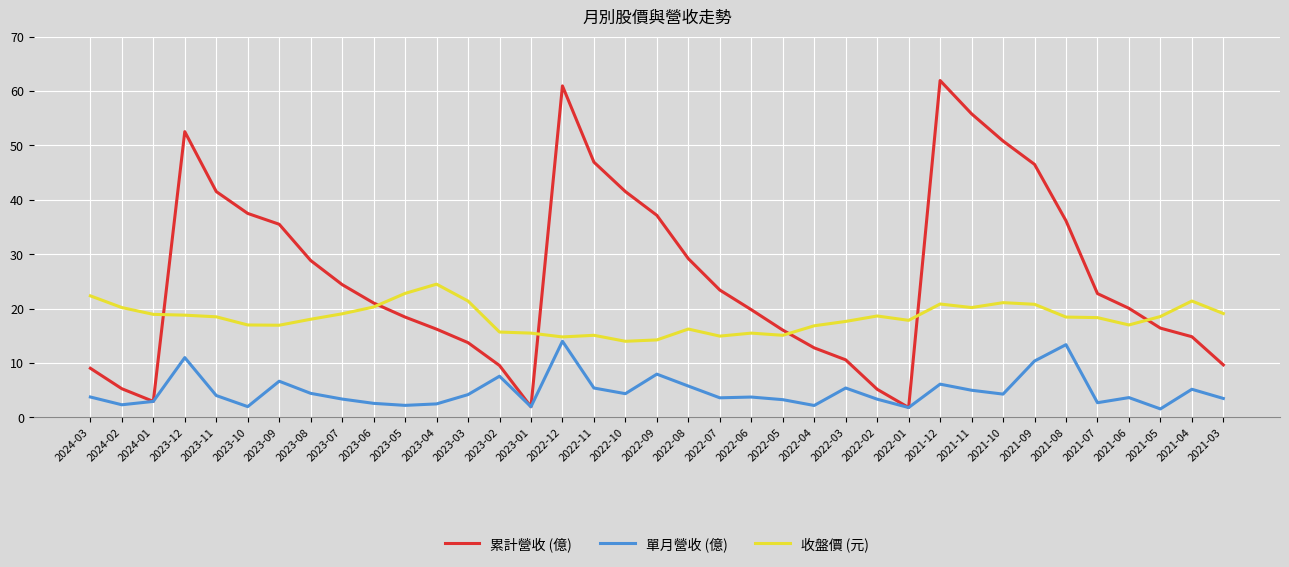

Rank the series by their average value, from highest to lowest.

累計營收 (億), 收盤價 (元), 單月營收 (億)